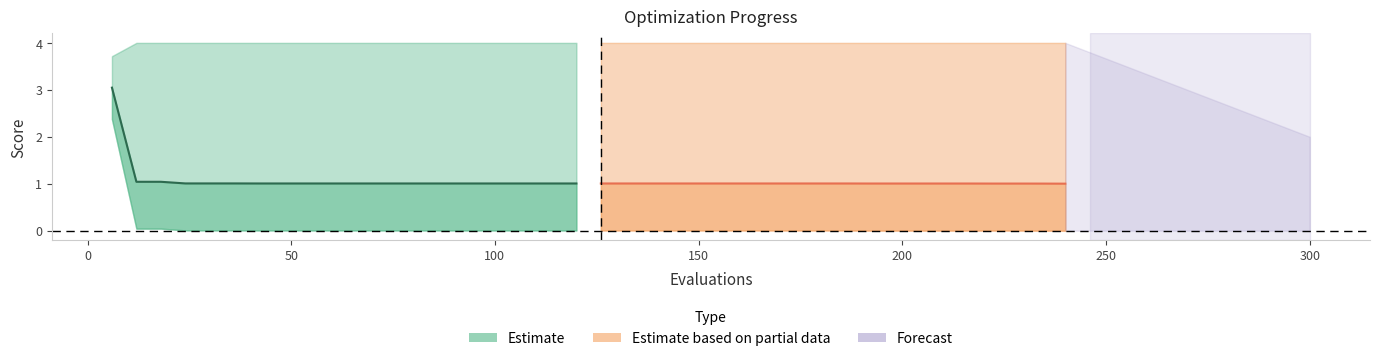

What is the value of the mean (estimate) point at the 10th from the left?

1.0